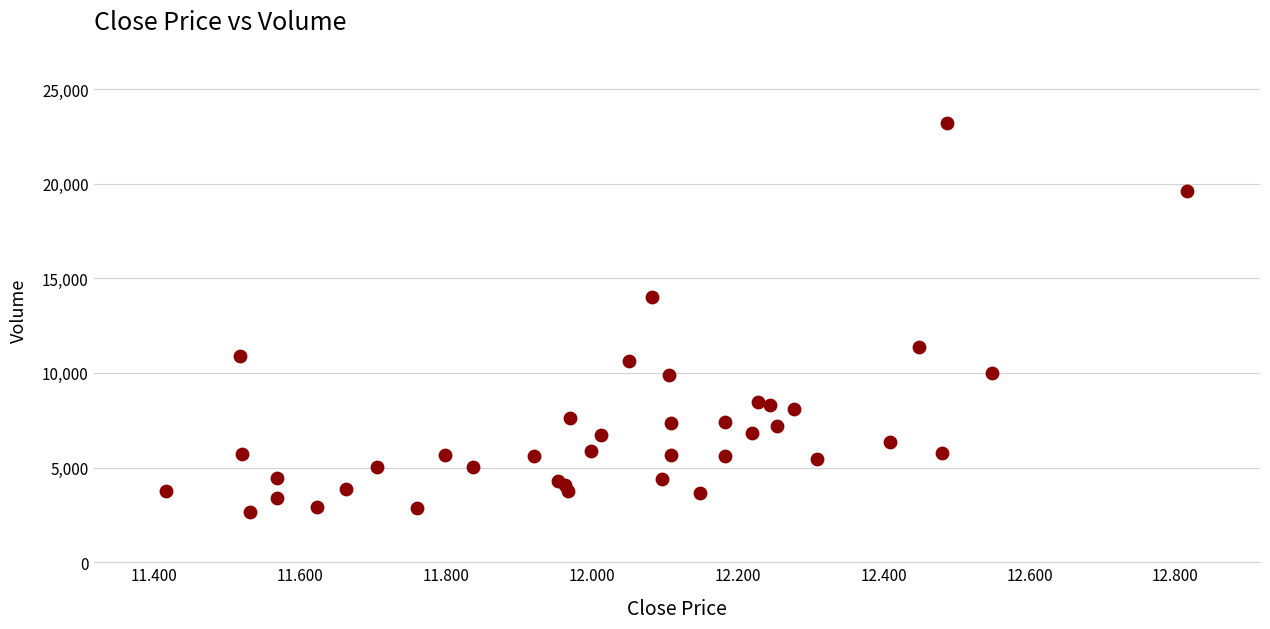

What Y value in the scatter plot is closest to 12925?

14037